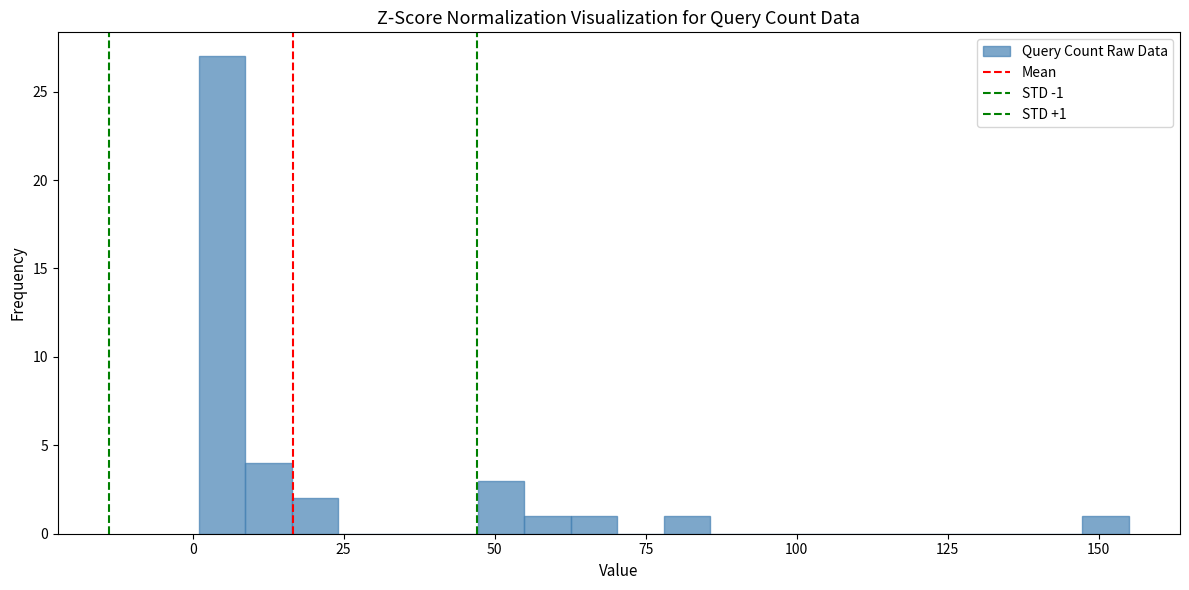

Read against the x-axis, roughly where is the centre of the tallest bar?

5